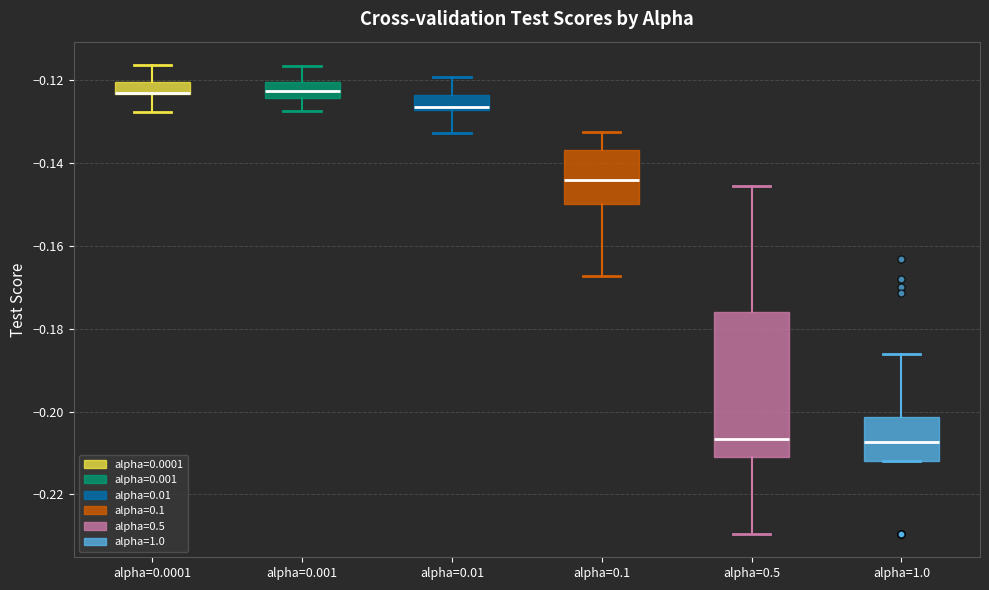

Where does the median line of the box for alpha=0.1 sit on the y-axis? The values are not printed on the chart, so give them approximately, as read against the axis.

-0.144